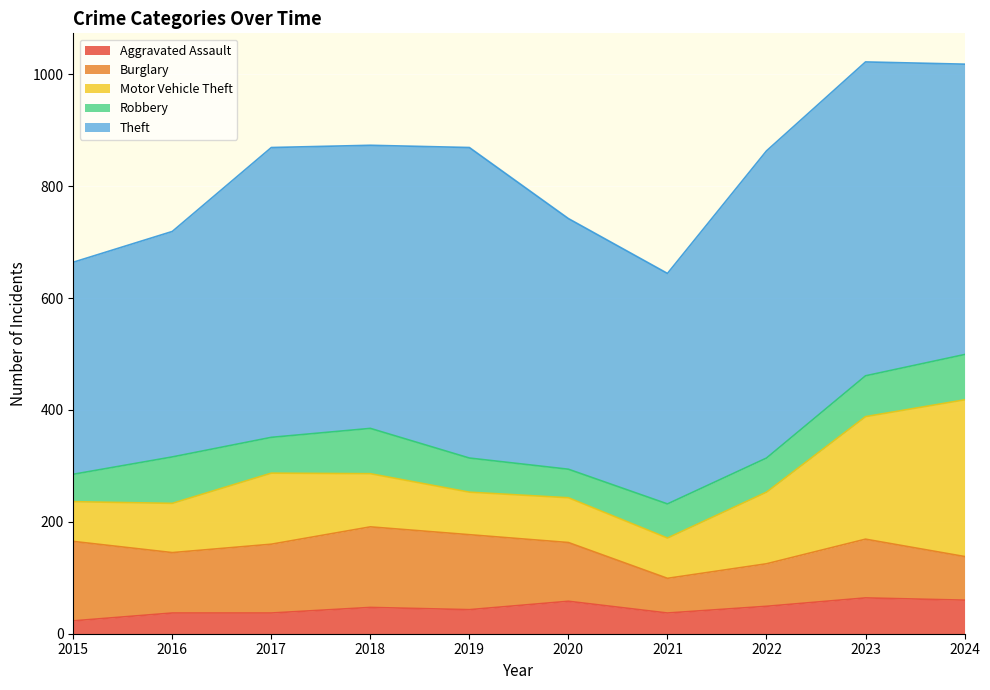

Which series has the widest spread of values?

Motor Vehicle Theft